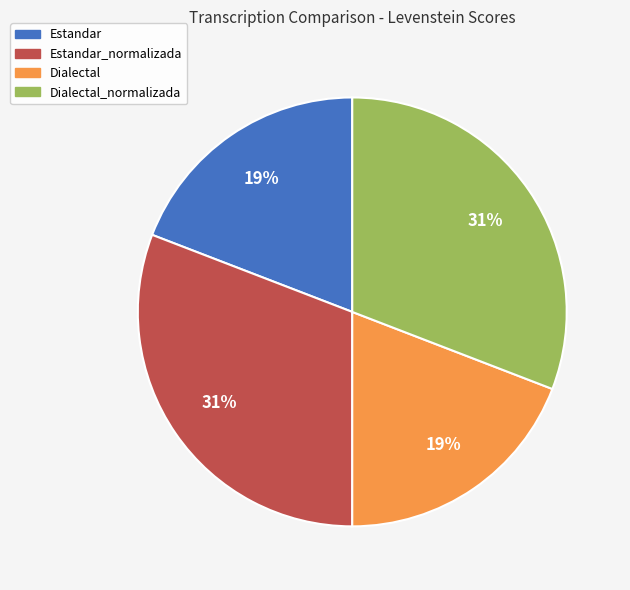

Is the sum of Dialectal and Estandar greater than half?

No